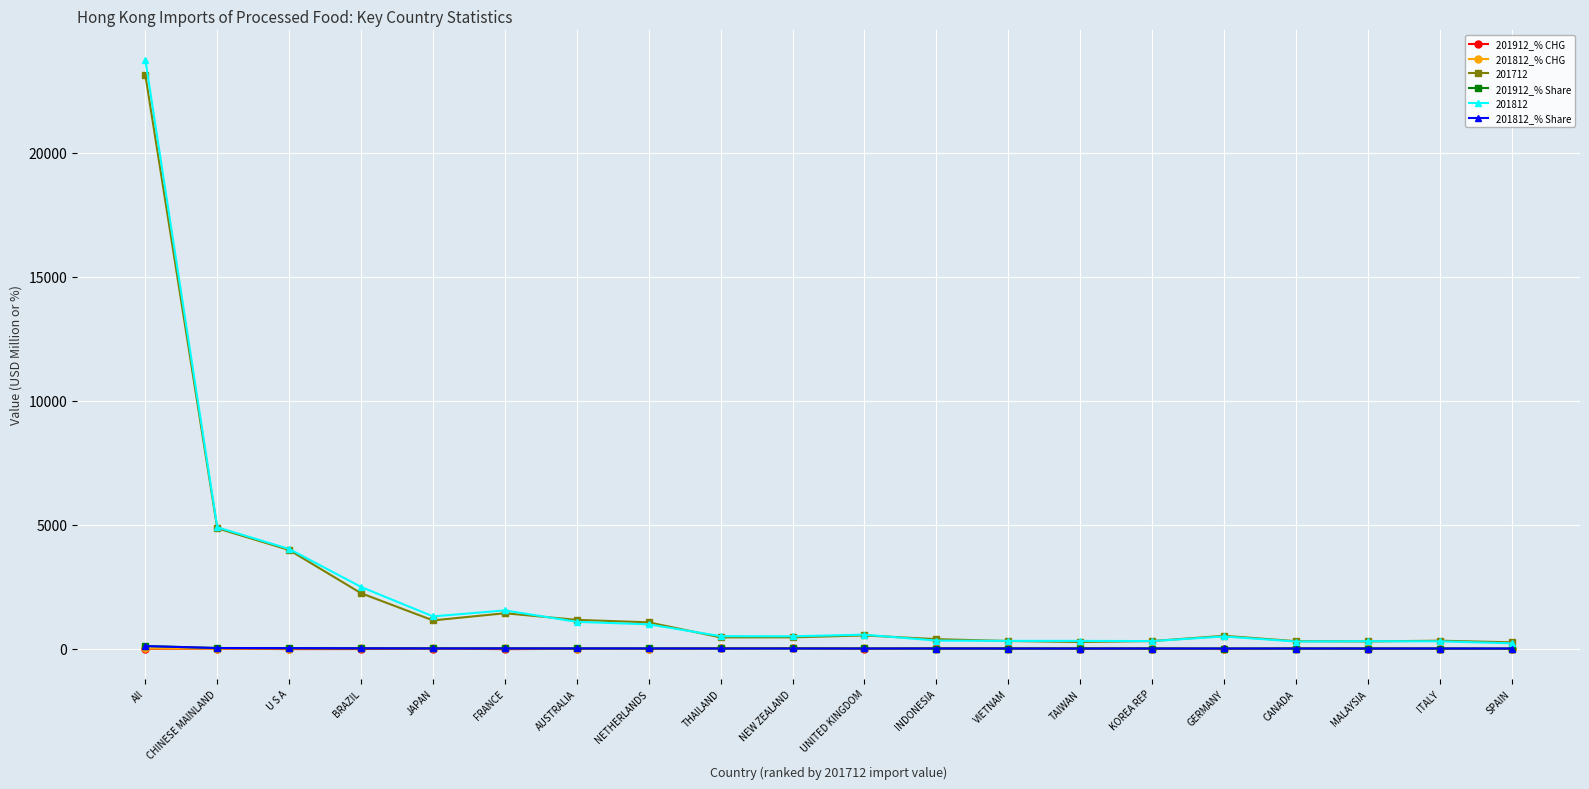

At which label does 201812 reach its peak?

All